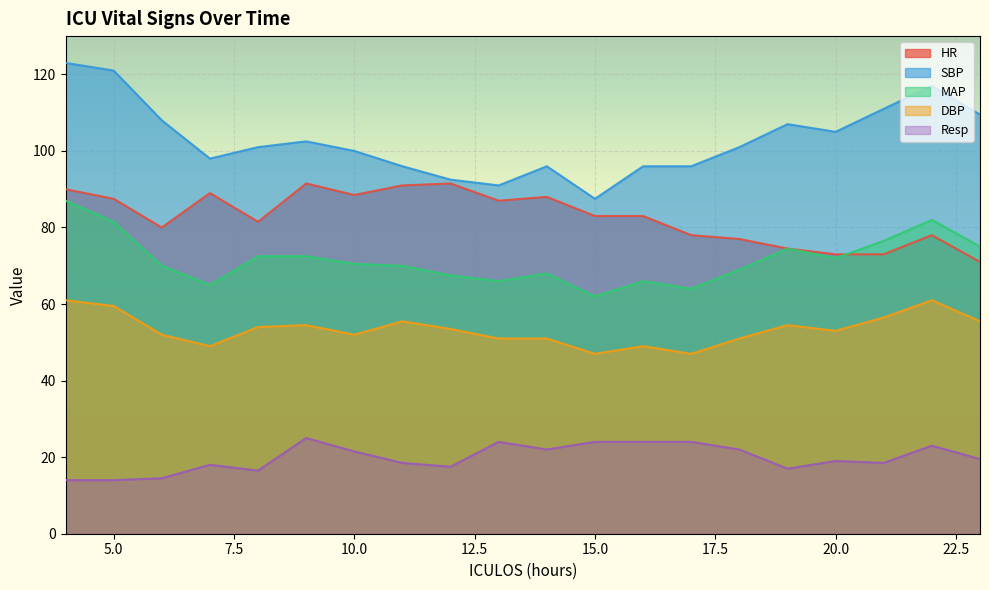

What is the value of the DBP point at the 11th from the left?

51.0